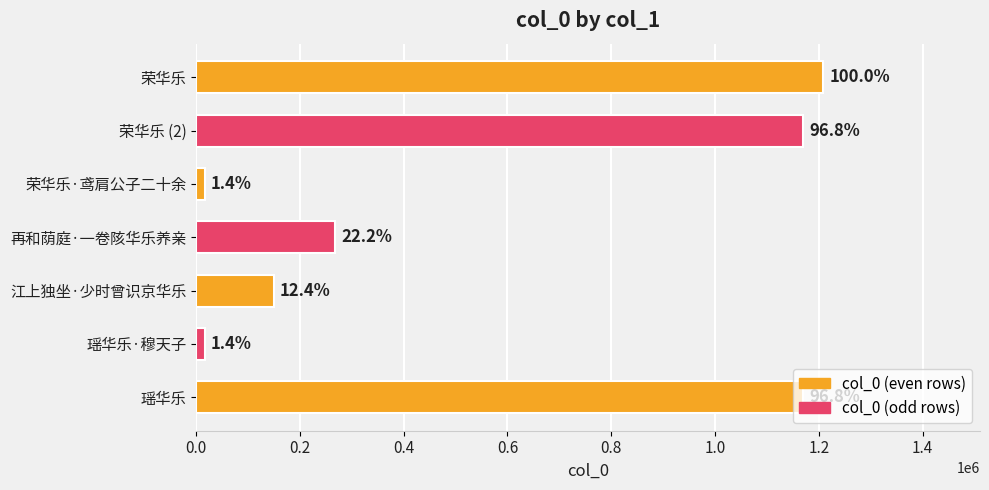

Does the chart contain stacked bars?

No